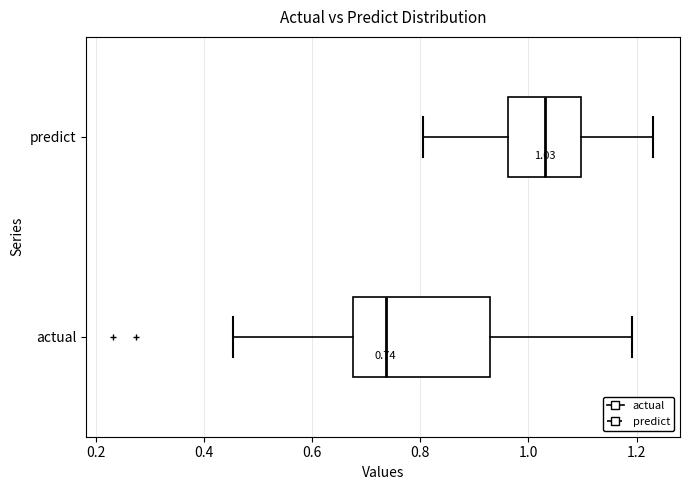

Which box has the furthest to the right median line?

predict